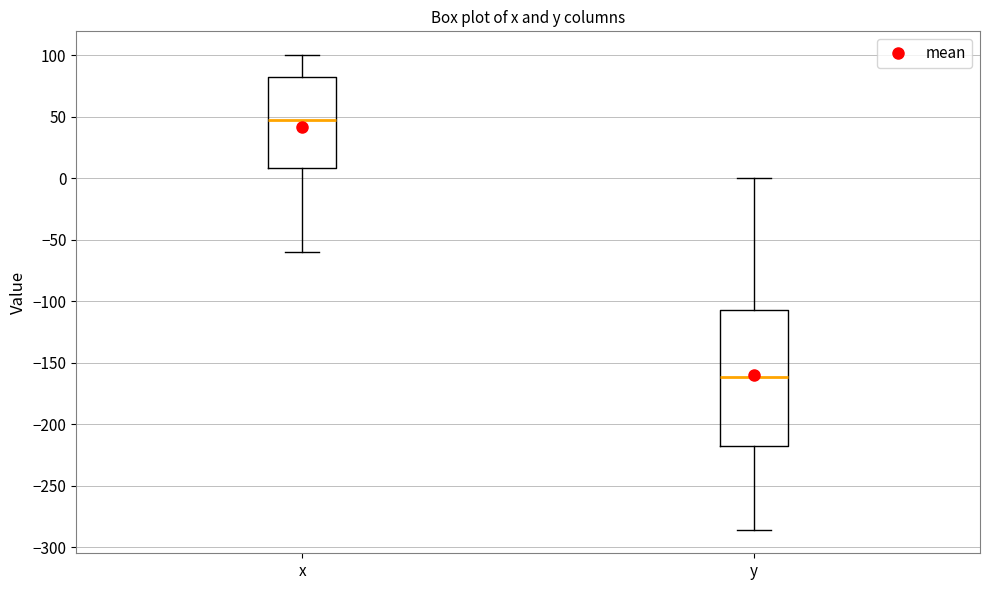

Where does the median line of the box for x sit on the y-axis? The values are not printed on the chart, so give them approximately, as read against the axis.

50